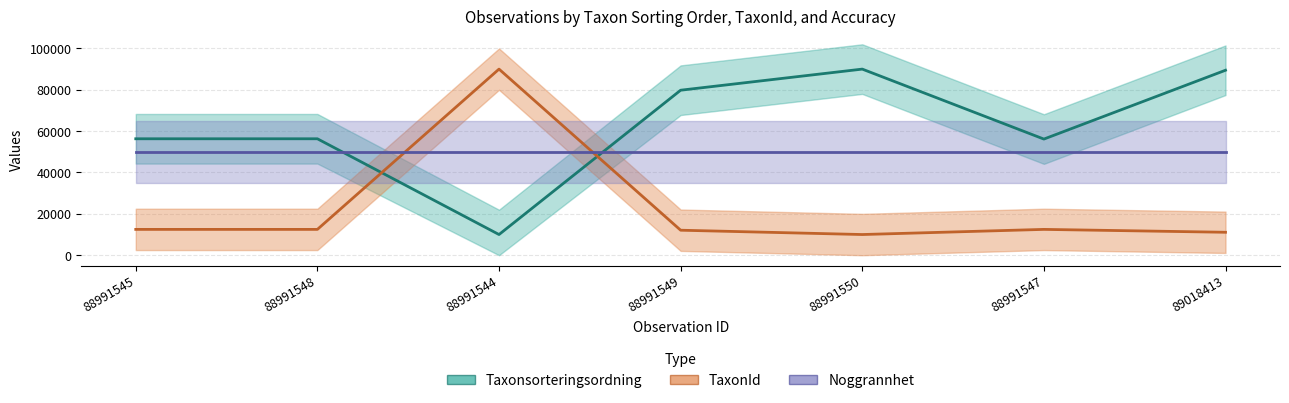

Is the value of Noggrannhet at 88991547 greater than the value of Taxonsorteringsordning at 88991547?

No